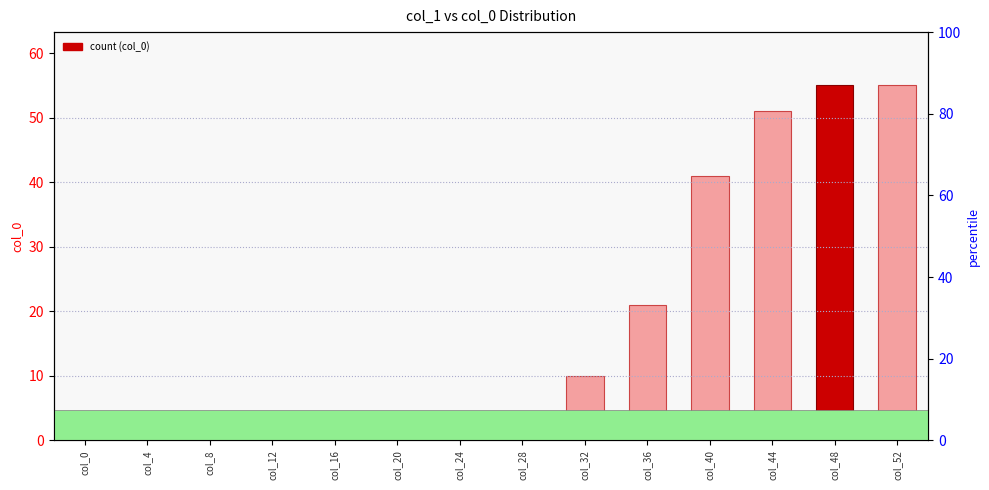

Reading left to right, what are all the values shown in this chart?

col_0=0	col_4=0	col_8=0	col_12=0	col_16=0	col_20=0	col_24=0	col_28=2	col_32=10	col_36=21	col_40=41	col_44=51	col_48=55	col_52=55